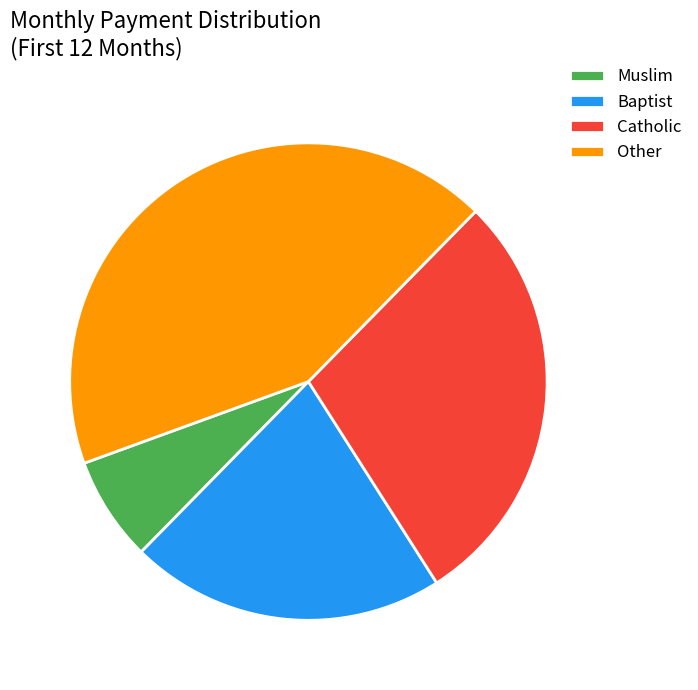

What is the smallest slice in the pie chart?

Muslim